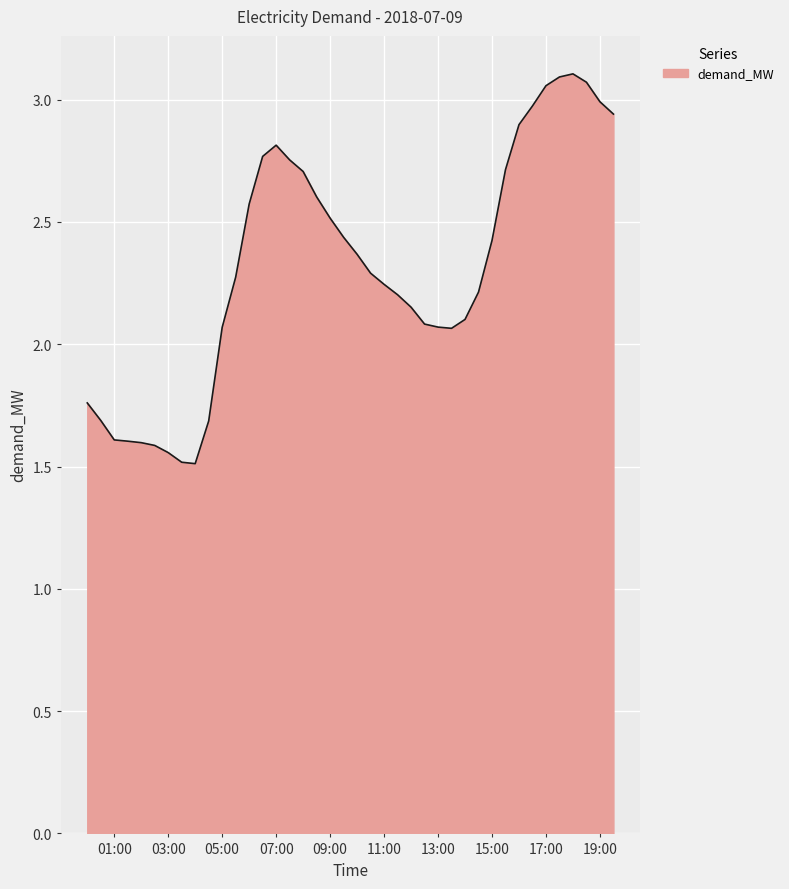

What is the smallest value displayed?

1.5